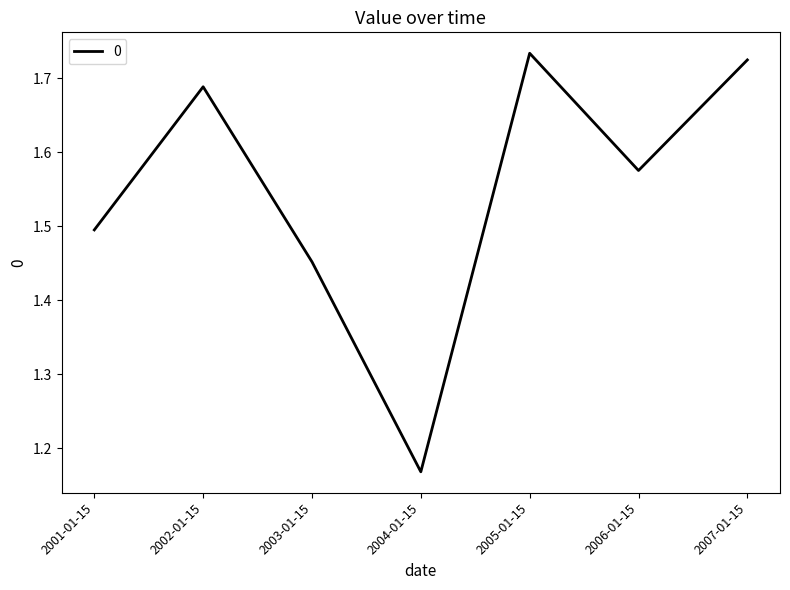

How many interior local valleys (lower than both neighbors) does the data have?

2